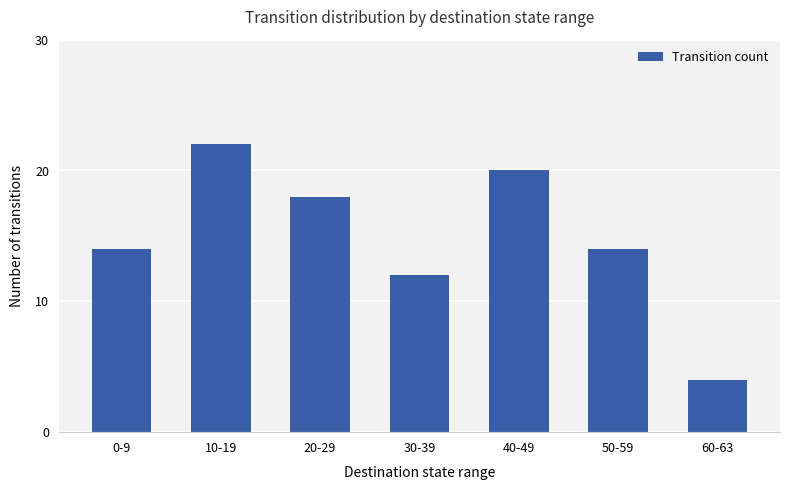

Read the value at 30-39.

12